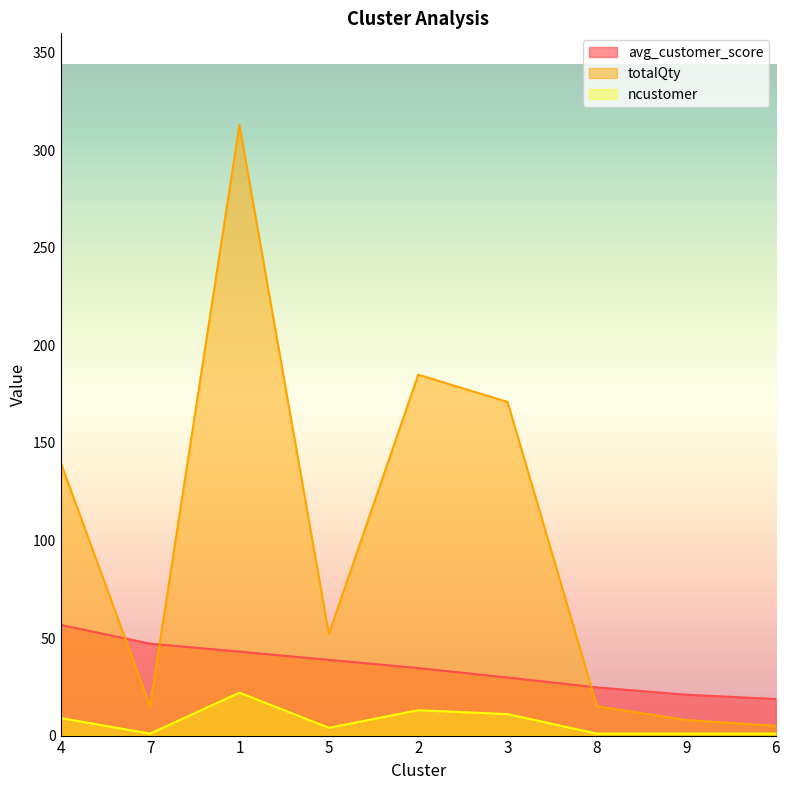

Which series changed the most between 2 and 8?

totalQty